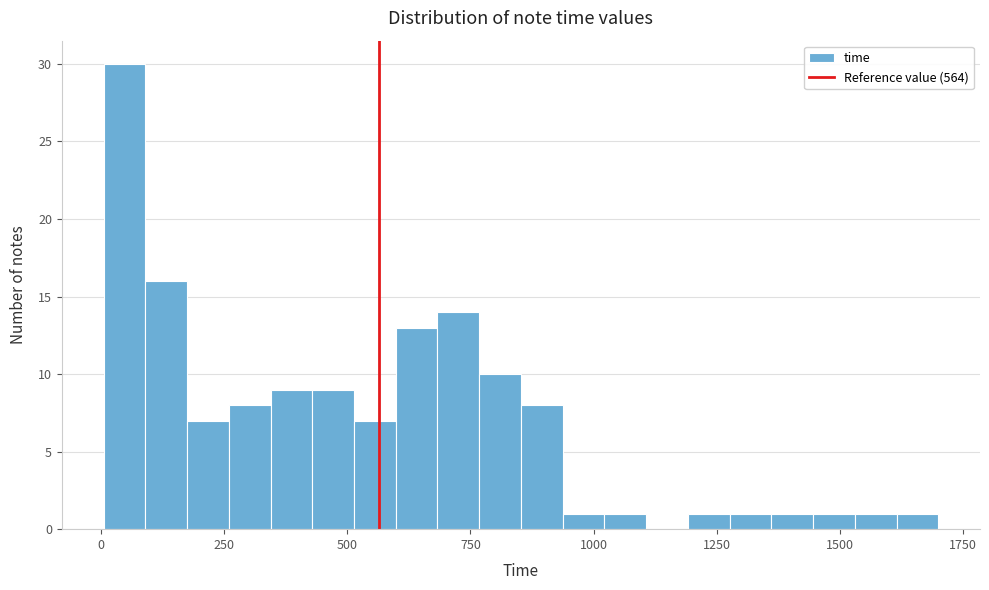

Around what value on the x-axis is the tallest bar? Give the approximate position of its centre, as read against the axis.

50